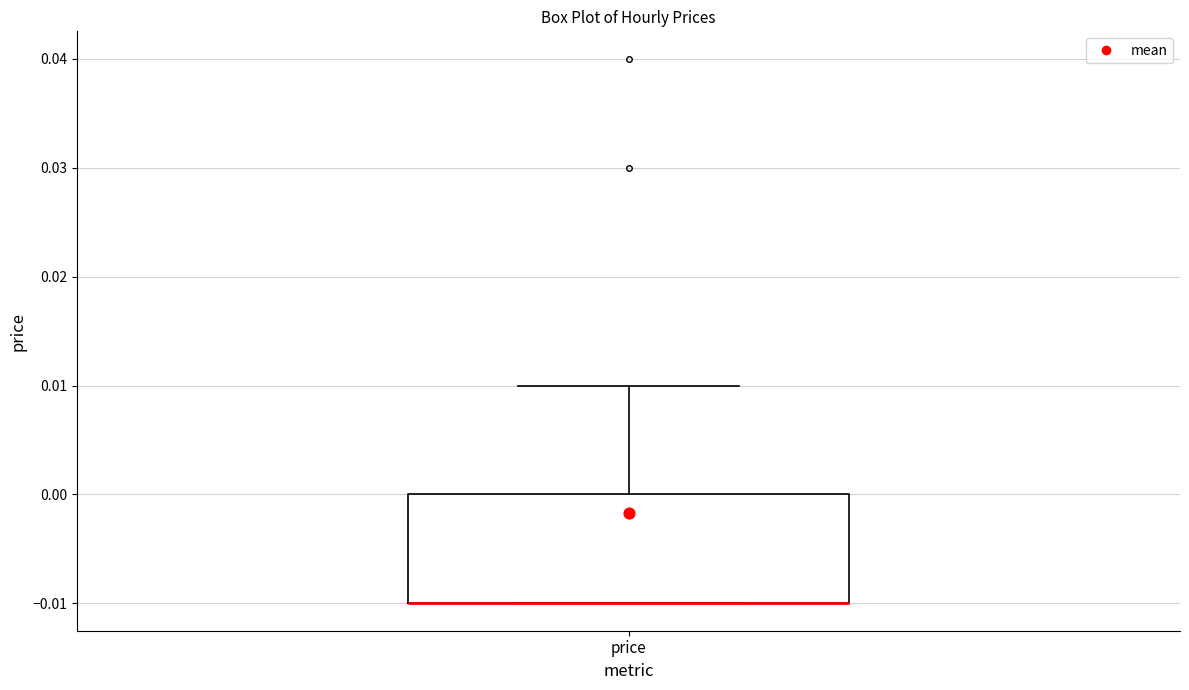

Where is the upper edge of the box for price on the y-axis? The values are not printed on the chart, so give them approximately, as read against the axis.

0.00